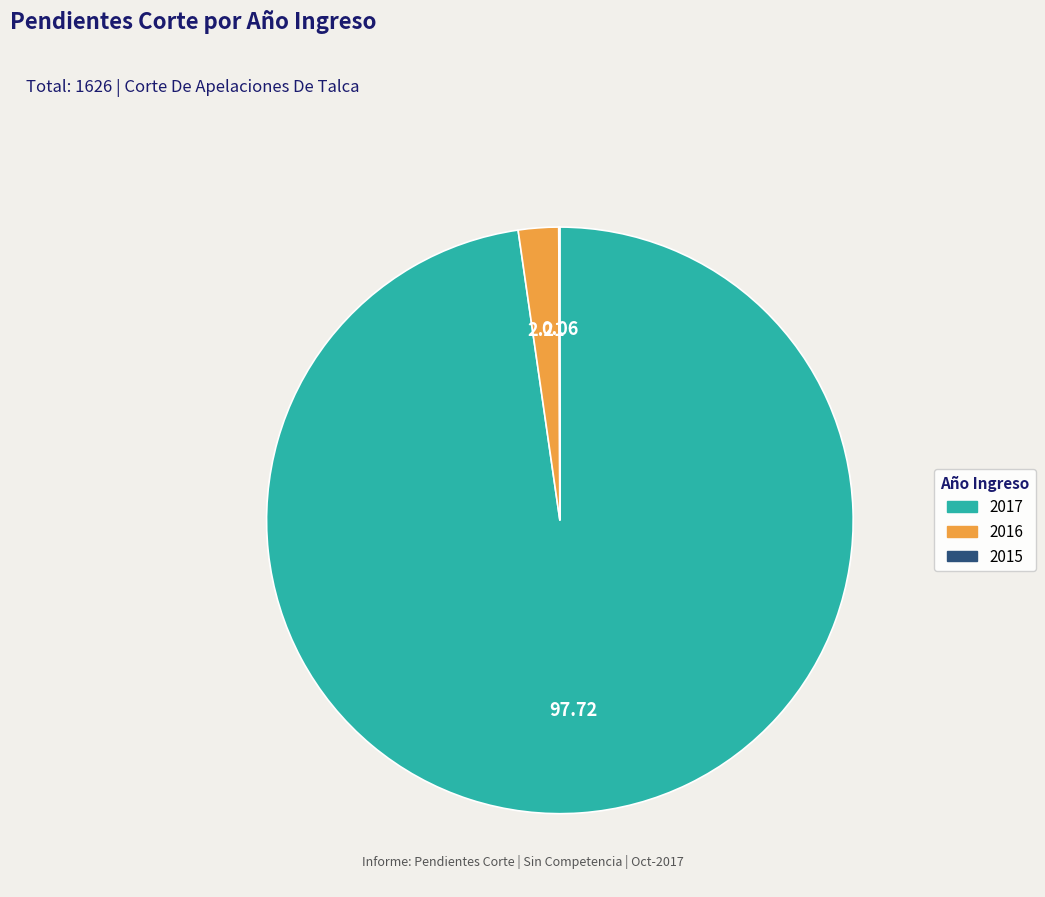

Is there any slice that represents more than half of the pie?

Yes